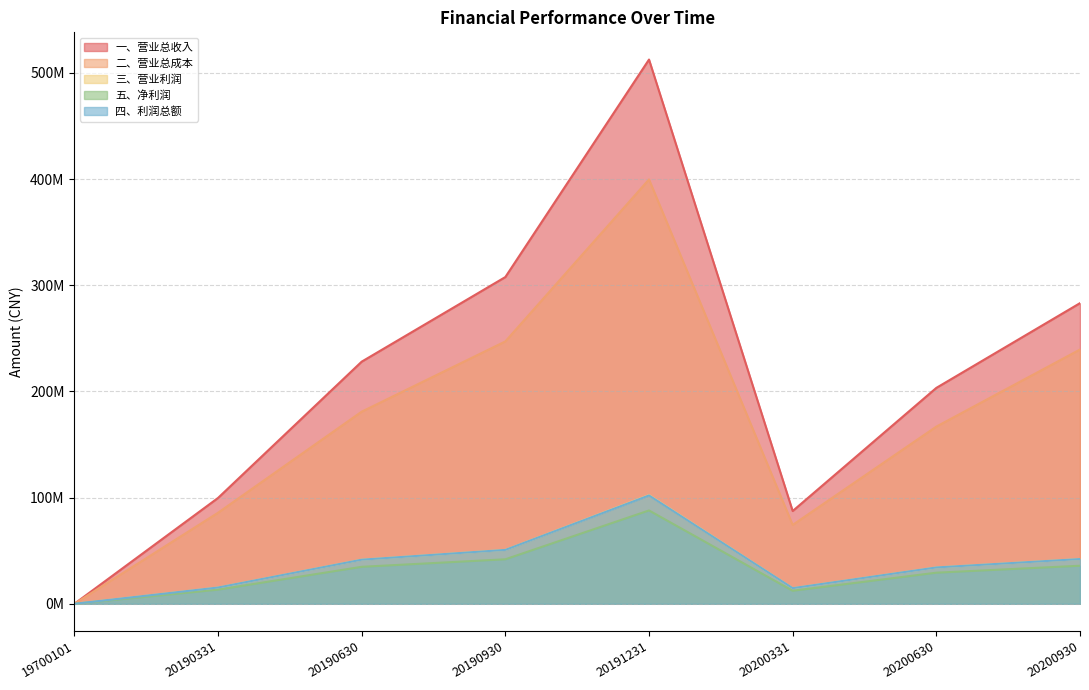

True or false: 五、净利润 has more than 0 points higher than both neighbors.

True